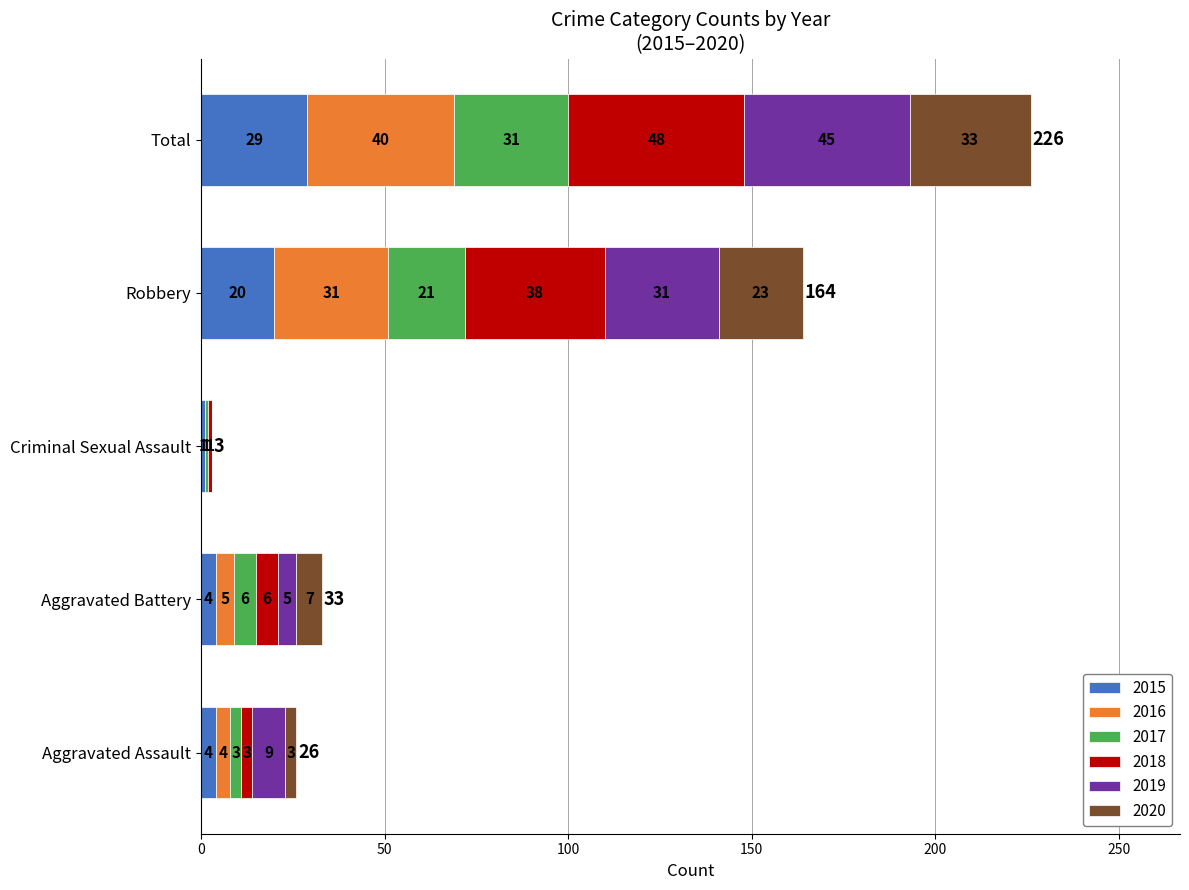

What is the highest value of the 2015 series?

29